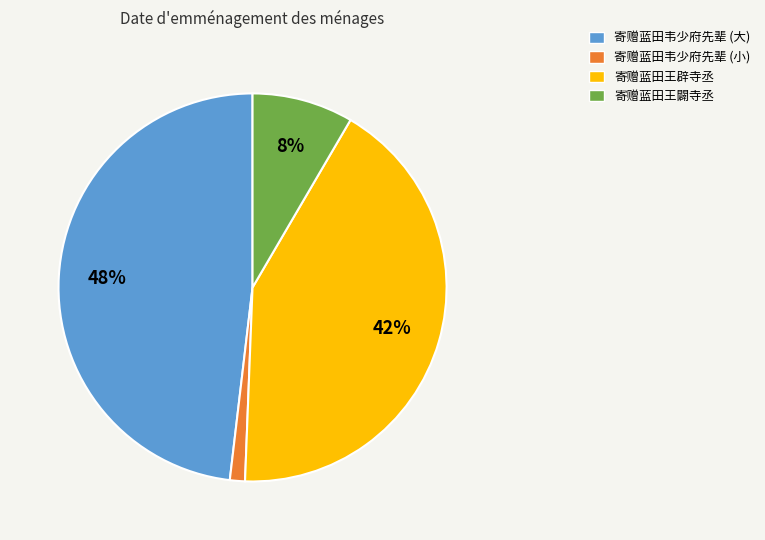

Combined, do 寄赠蓝田王辟寺丞 and 寄赠蓝田王闢寺丞 account for over 50%?

Yes